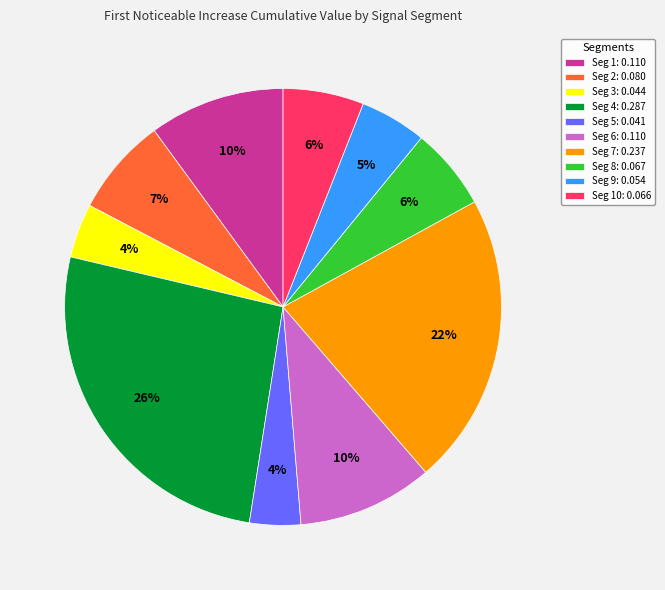

Is the sum of Seg 6: 0.110 and Seg 9: 0.054 greater than half?

No